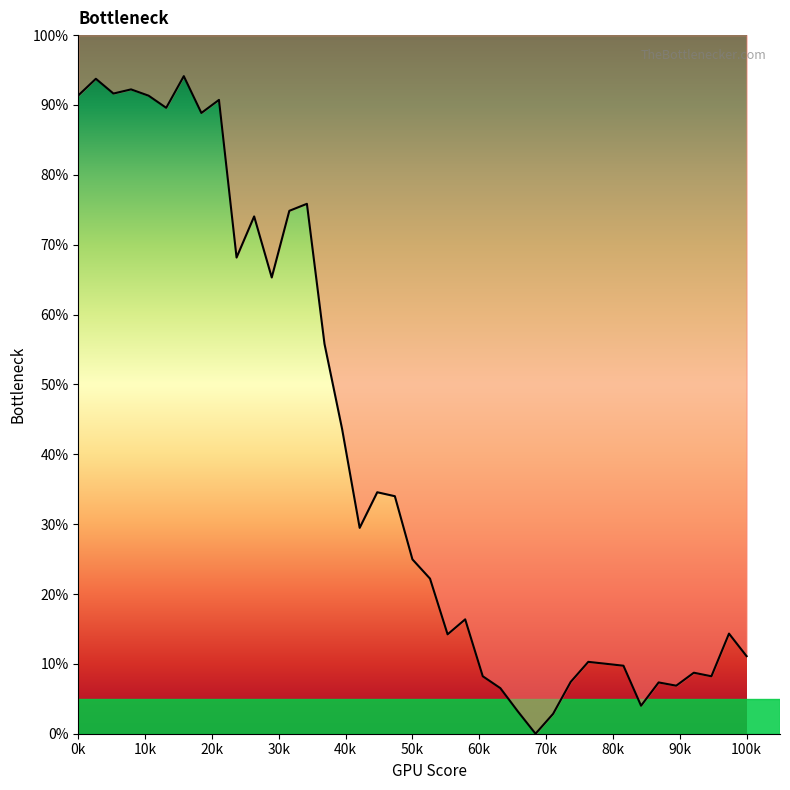

What is the difference between the maximum and minimum values?

94.1